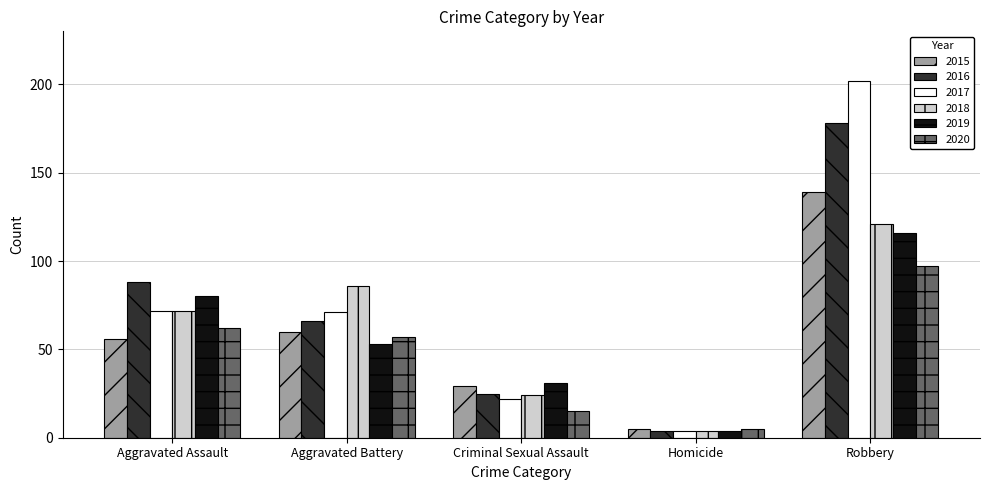

Reading right to left, transcribe all the data shown in this chart.

2015: Robbery=139	Homicide=5	Criminal Sexual Assault=29	Aggravated Battery=60	Aggravated Assault=56
2016: Robbery=178	Homicide=4	Criminal Sexual Assault=25	Aggravated Battery=66	Aggravated Assault=88
2017: Robbery=202	Homicide=4	Criminal Sexual Assault=22	Aggravated Battery=71	Aggravated Assault=72
2018: Robbery=121	Homicide=4	Criminal Sexual Assault=24	Aggravated Battery=86	Aggravated Assault=72
2019: Robbery=116	Homicide=4	Criminal Sexual Assault=31	Aggravated Battery=53	Aggravated Assault=80
2020: Robbery=97	Homicide=5	Criminal Sexual Assault=15	Aggravated Battery=57	Aggravated Assault=62